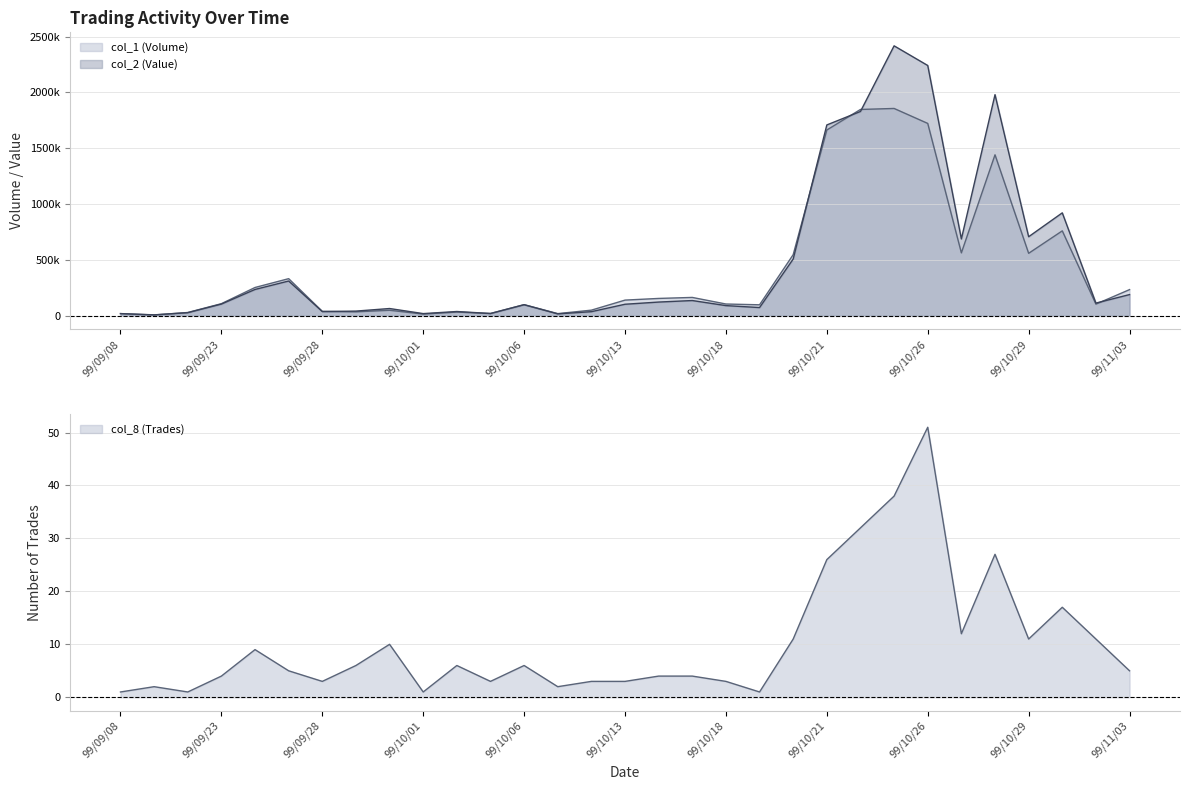

Rank the categories by col_2 (Value) value from highest to lowest.

99/10/25, 99/10/26, 99/10/28, 99/10/22, 99/10/21, 99/11/01, 99/10/29, 99/10/27, 99/10/20, 99/09/27, 99/09/24, 99/11/03, 99/10/15, 99/10/14, 99/11/02, 99/09/23, 99/10/13, 99/10/06, 99/10/18, 99/10/19, 99/09/30, 99/09/29, 99/10/04, 99/09/28, 99/10/12, 99/09/21, 99/10/05, 99/09/08, 99/10/01, 99/10/08, 99/09/15